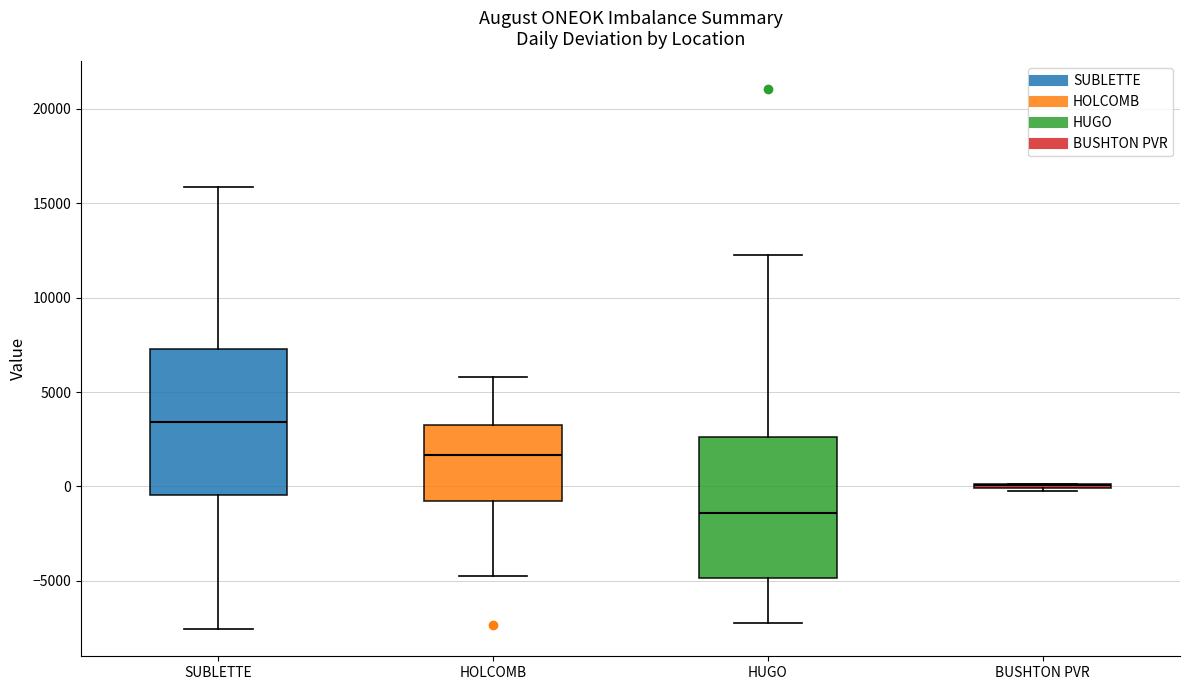

Reading left to right, transcribe this box plot: for each box, give where its median line is, the range the box spans, and where its two whiskers end, as read against the y-axis. The values are not printed on the chart, so give them approximately, as read against the axis.

SUBLETTE: median 3500, box -500 to 7500, whiskers -7500 to 16000
HOLCOMB: median 1500, box -1000 to 3000, whiskers -4500 to 6000
HUGO: median -1500, box -5000 to 2500, whiskers -7500 to 12500
BUSHTON PVR: box collapsed to a line at 0, whiskers 0 to 0